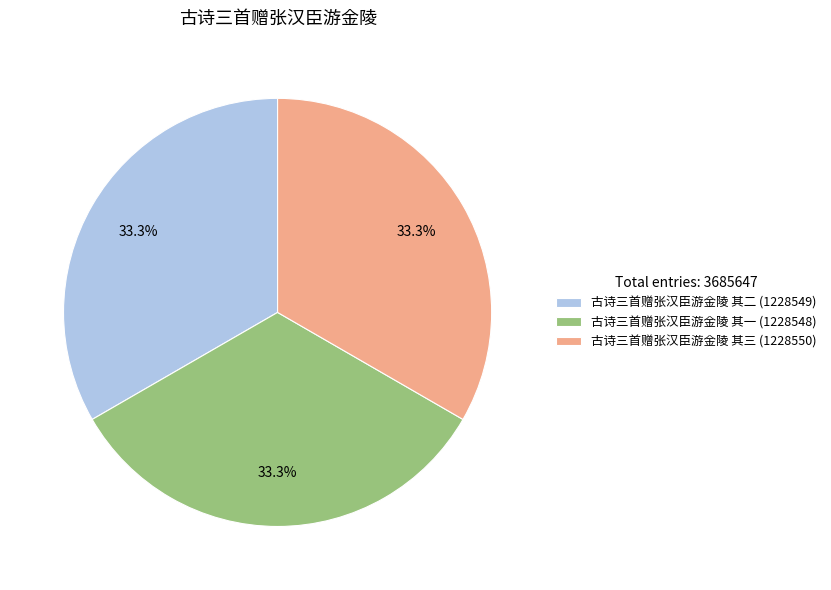

What percentage is the 古诗三首赠张汉臣游金陵 其三 slice, to the nearest percent?

33%